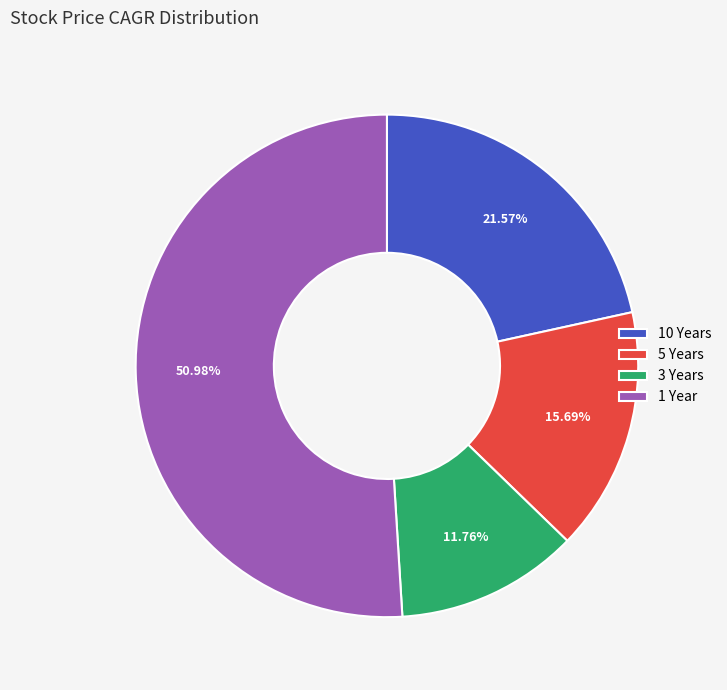

What is the largest slice in the pie chart?

1 Year